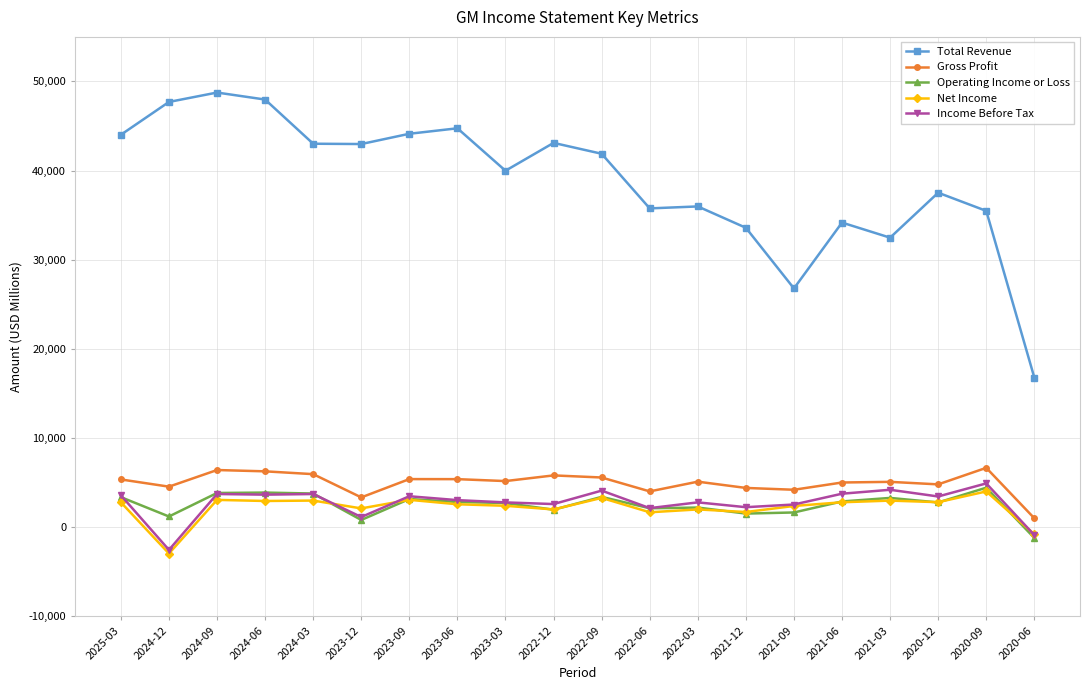

What is the sum of all Income Before Tax values?

54257